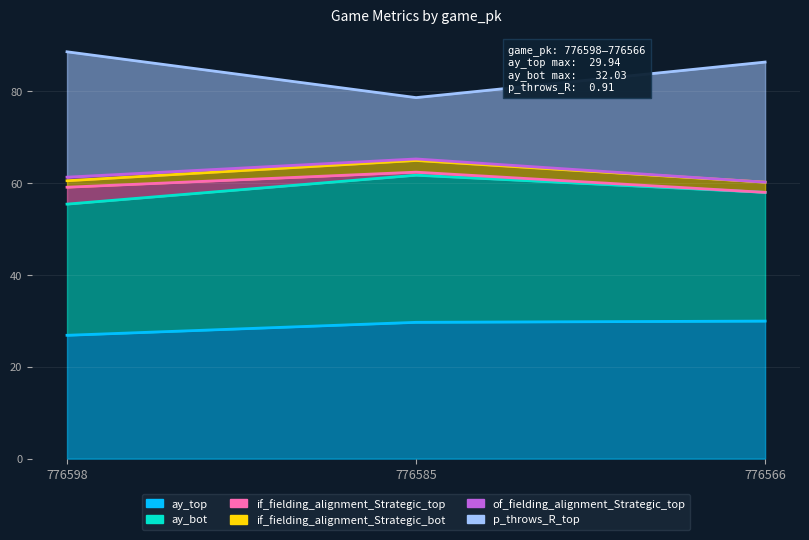

What is the total value across all series at 776598?

175.9